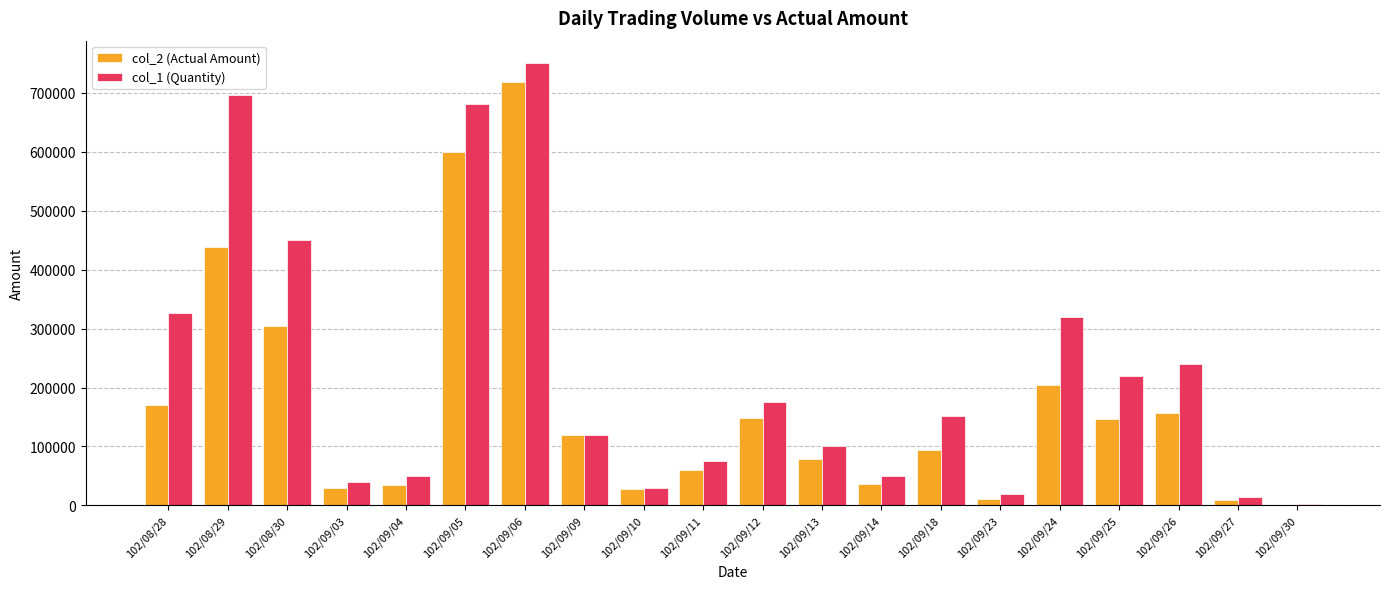

What is the maximum value shown in the chart?

751000